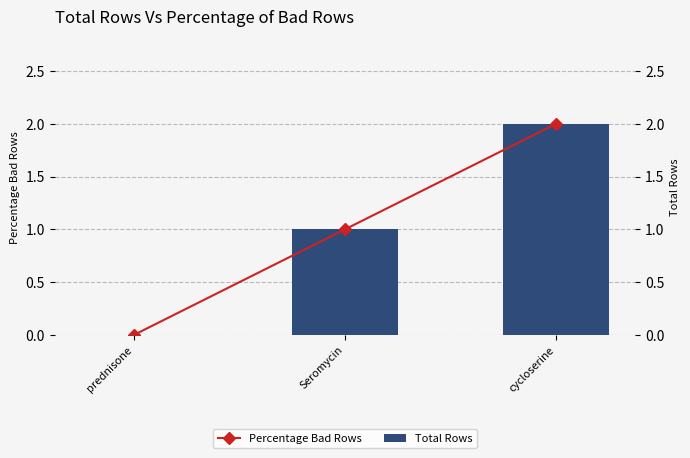

What is the sum of all Total Rows values?

3